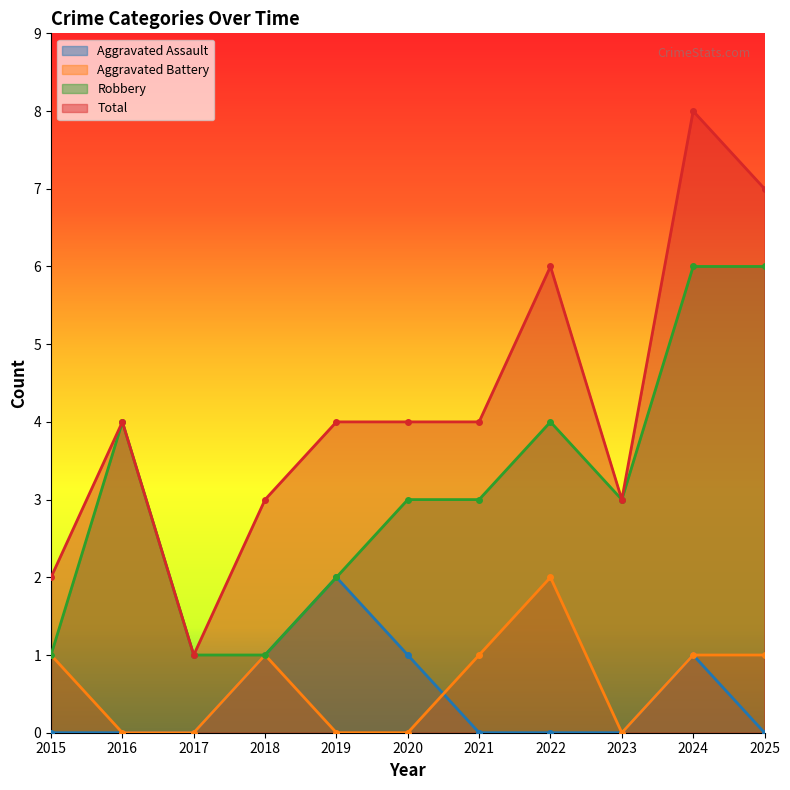

What is the total value across all series at 2018?

6